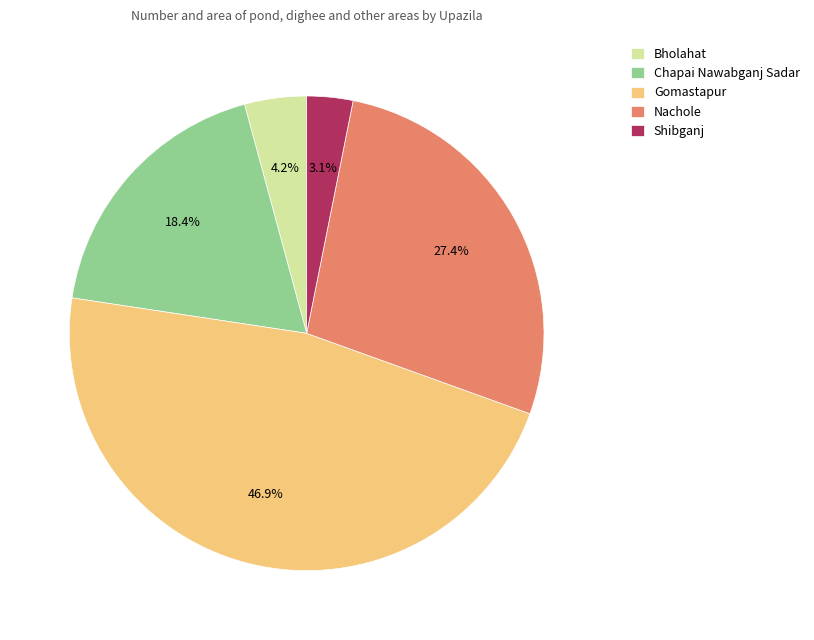

How many segments does this pie chart have?

5